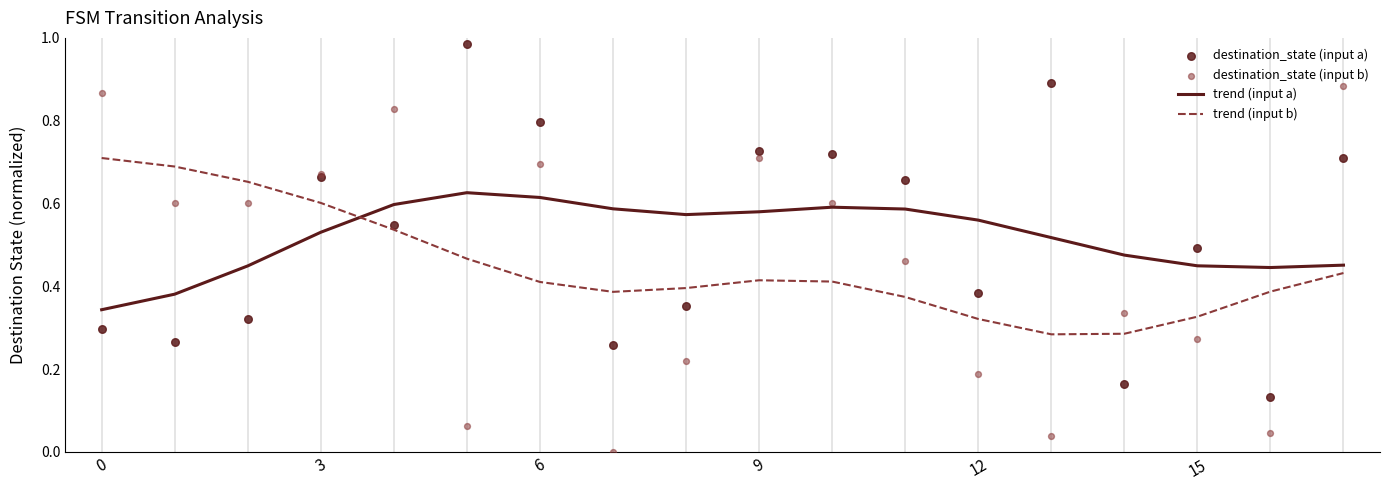

Which series has the largest Y range (max minus min)?

destination_state (input b)